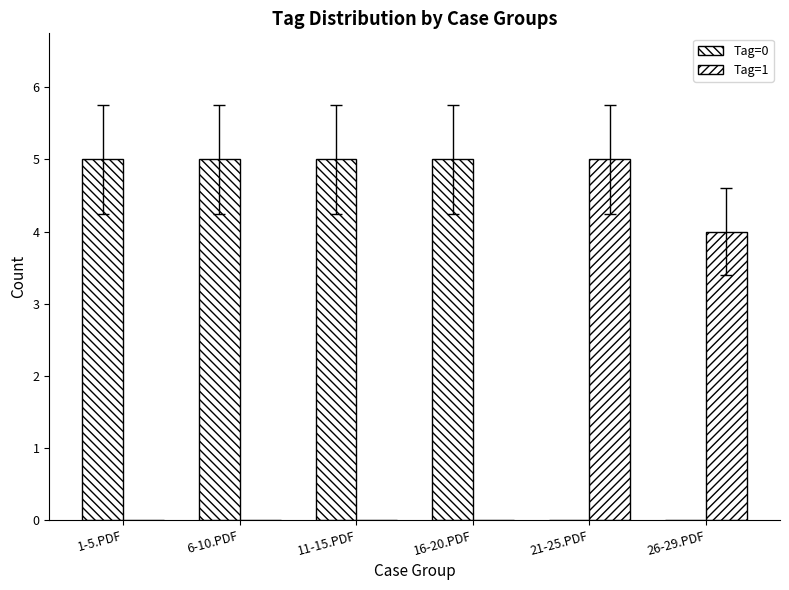

List the series in order of their overall mean, highest first.

Tag=0, Tag=1